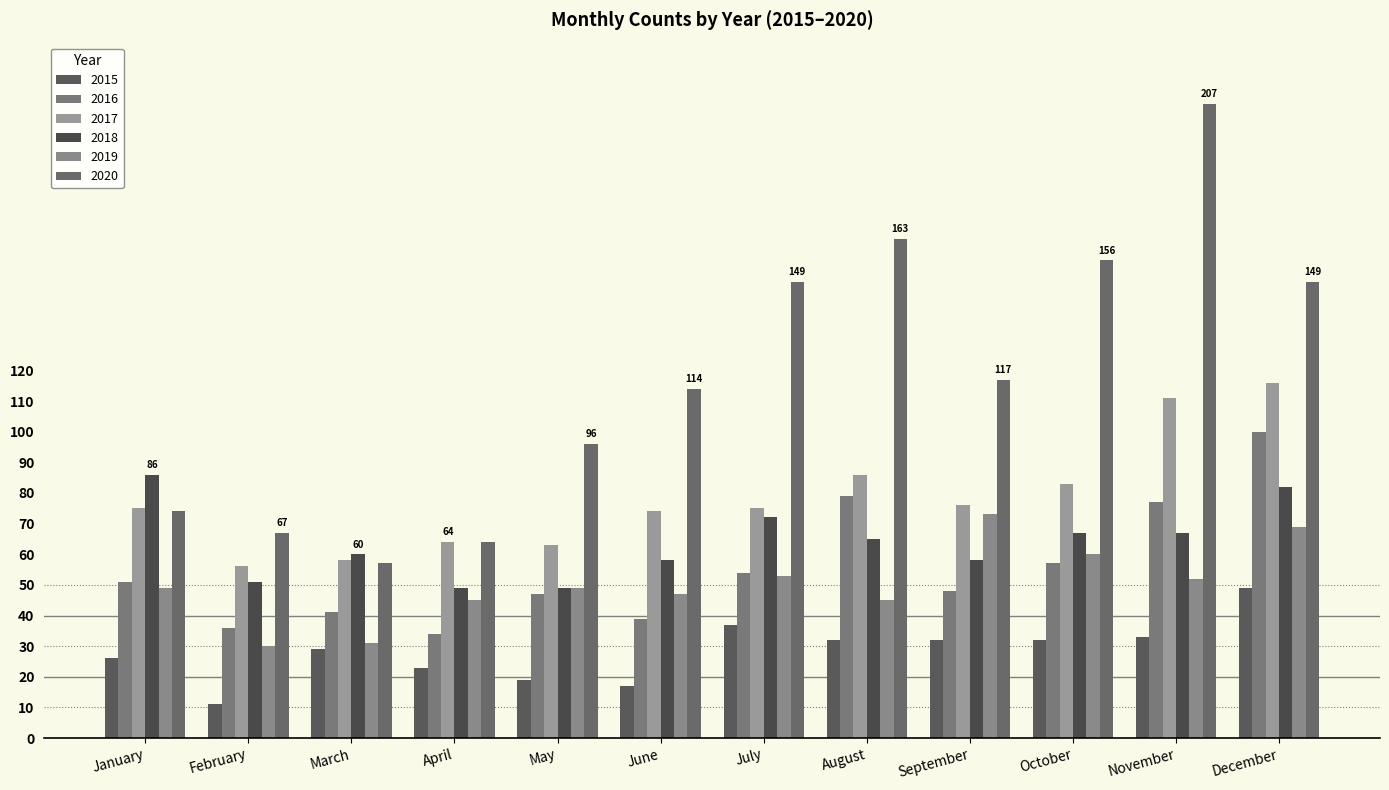

Reading left to right, transcribe all the data shown in this chart.

2015: 26	11	29	23	19	17	37	32	32	32	33	49
2016: 51	36	41	34	47	39	54	79	48	57	77	100
2017: 75	56	58	64	63	74	75	86	76	83	111	116
2018: 86	51	60	49	49	58	72	65	58	67	67	82
2019: 49	30	31	45	49	47	53	45	73	60	52	69
2020: 74	67	57	64	96	114	149	163	117	156	207	149